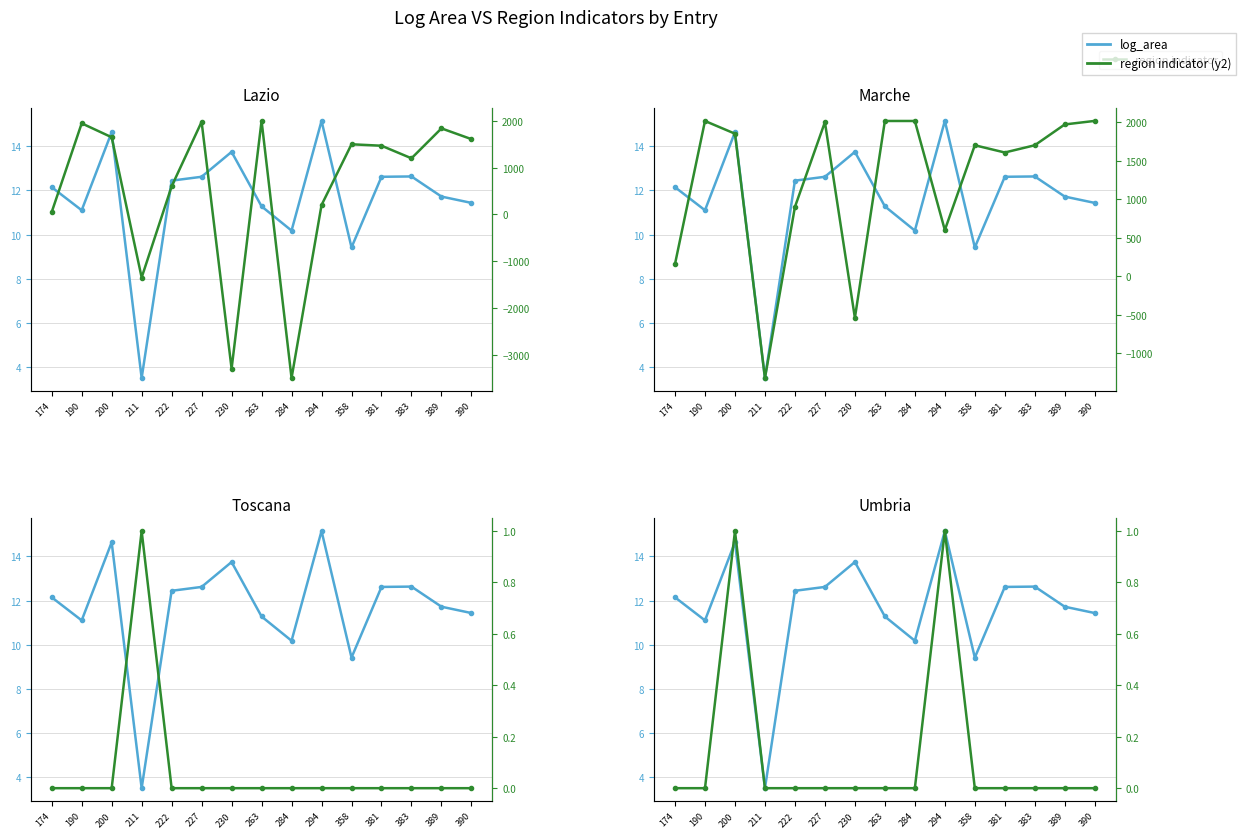

Where is the first local minimum for year_from?

211